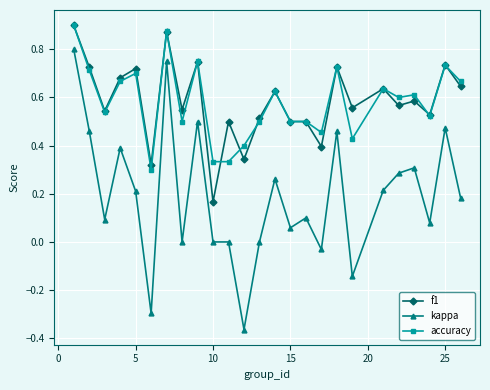

True or false: accuracy has more than 1 interior local peaks.

True